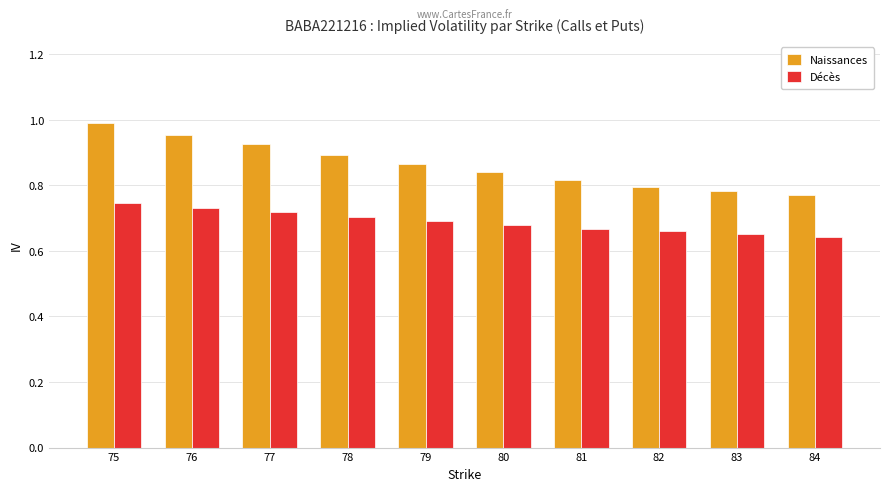

How many series are shown in this chart?

2